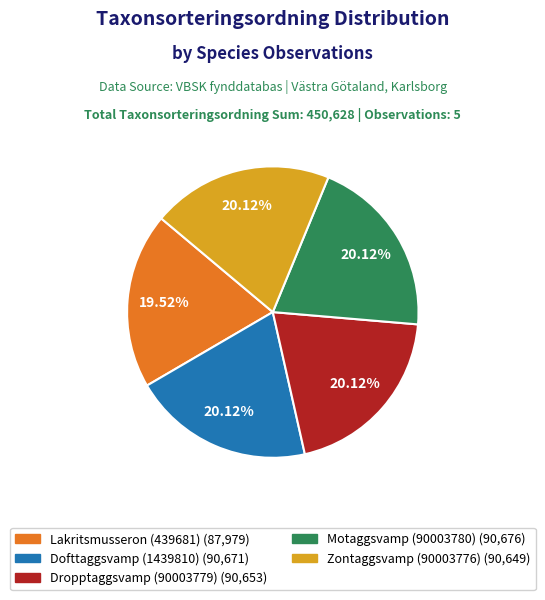

The Lakritsmusseron (439681) slice represents 20% of the pie. True or false?

True